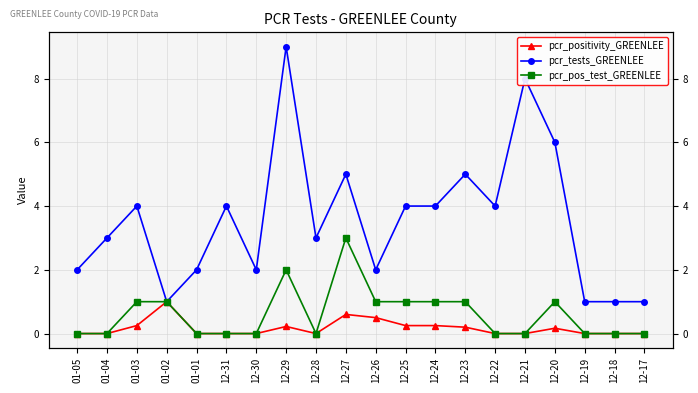

Read the pcr_tests_GREENLEE value at 12-17.

1.0